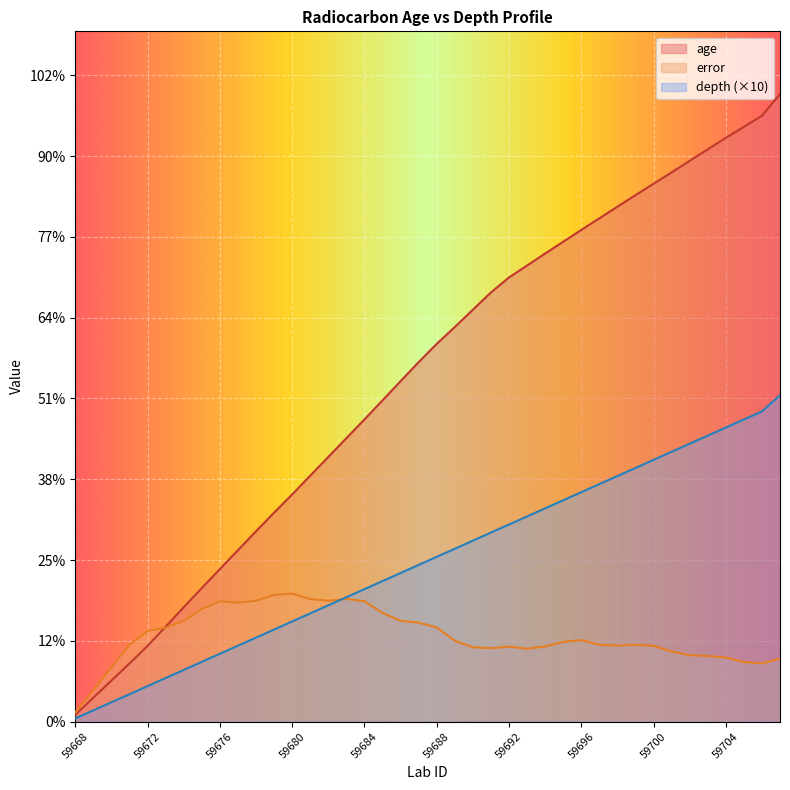

Reading left to right, list all the values displayed in this chart.

age: 42.0	148.0	254.0	360.0	469.0	588.0	708.0	827.0	944.0	1061.0	1178.0	1293.0	1406.0	1522.0	1638.0	1754.0	1870.0	1988.0	2107.0	2225.0	2338.0	2442.0	2549.0	2656.0	2749.0	2823.0	2897.0	2970.0	3043.0	3115.0	3187.0	3258.0	3329.0	3399.0	3471.0	3542.0	3613.0	3681.0	3750.0	3884.0
error: 56.5	195.0	335.5	475.0	561.5	582.0	623.0	697.5	744.5	736.5	748.0	784.5	792.5	759.0	748.5	760.0	745.5	673.0	624.0	613.0	583.0	501.5	460.5	454.5	464.0	451.5	465.0	493.5	504.5	476.5	470.0	476.0	469.0	434.0	411.0	406.5	396.5	369.0	361.0	389.5
depth: 20.0	70.0	120.0	170.0	220.0	270.0	320.0	370.0	420.0	470.0	520.0	570.0	620.0	670.0	720.0	770.0	820.0	870.0	920.0	970.0	1020.0	1070.0	1120.0	1170.0	1220.0	1270.0	1320.0	1370.0	1420.0	1470.0	1520.0	1570.0	1620.0	1670.0	1720.0	1770.0	1820.0	1870.0	1920.0	2020.0